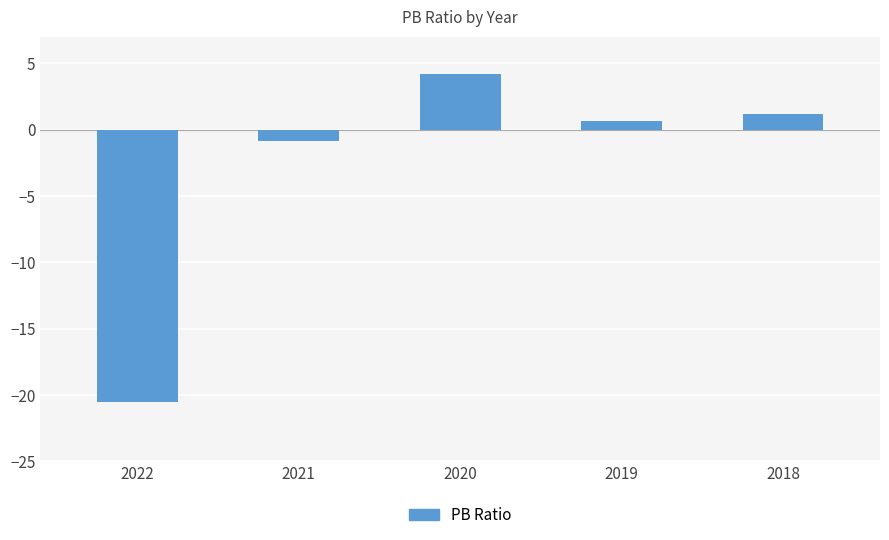

True or false: the data shows -0.8 at 2021.

True